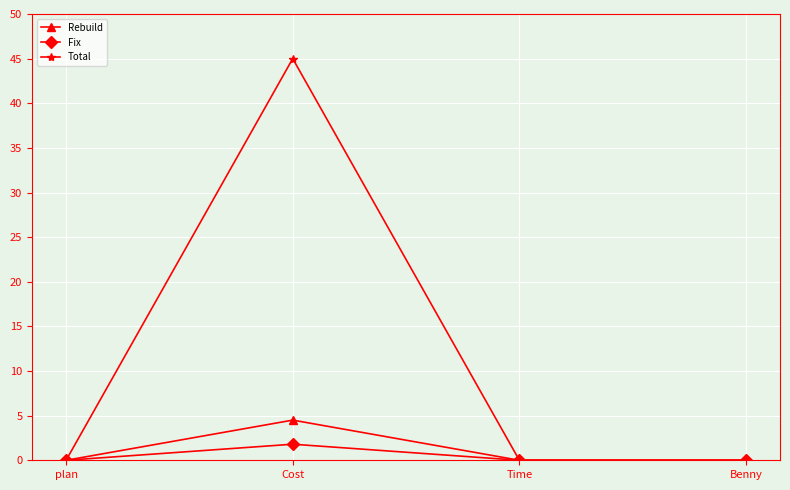

What value does the Rebuild series have at Cost?

4.5